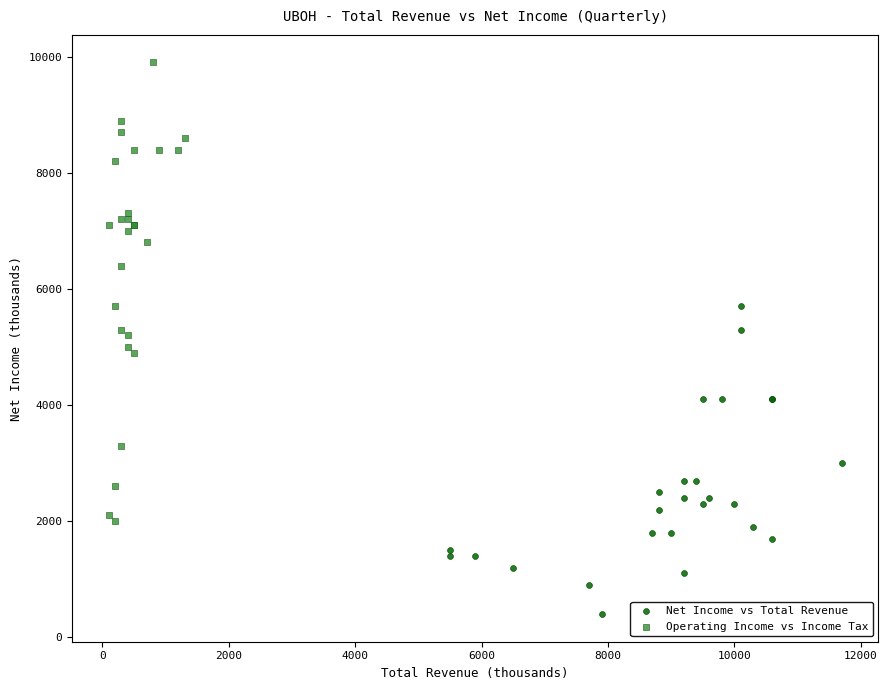

Which series has the largest Y range (max minus min)?

Operating Income vs Income Tax